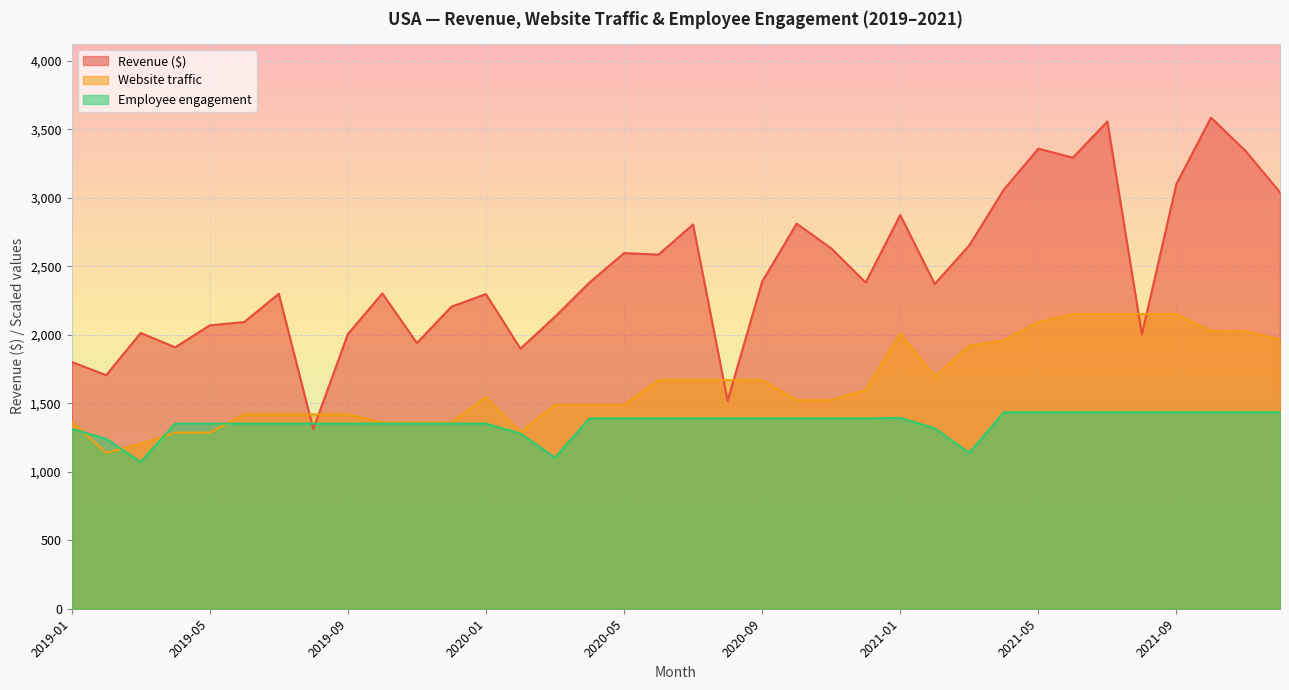

What is the sum of all Revenue ($) values?

88319.7